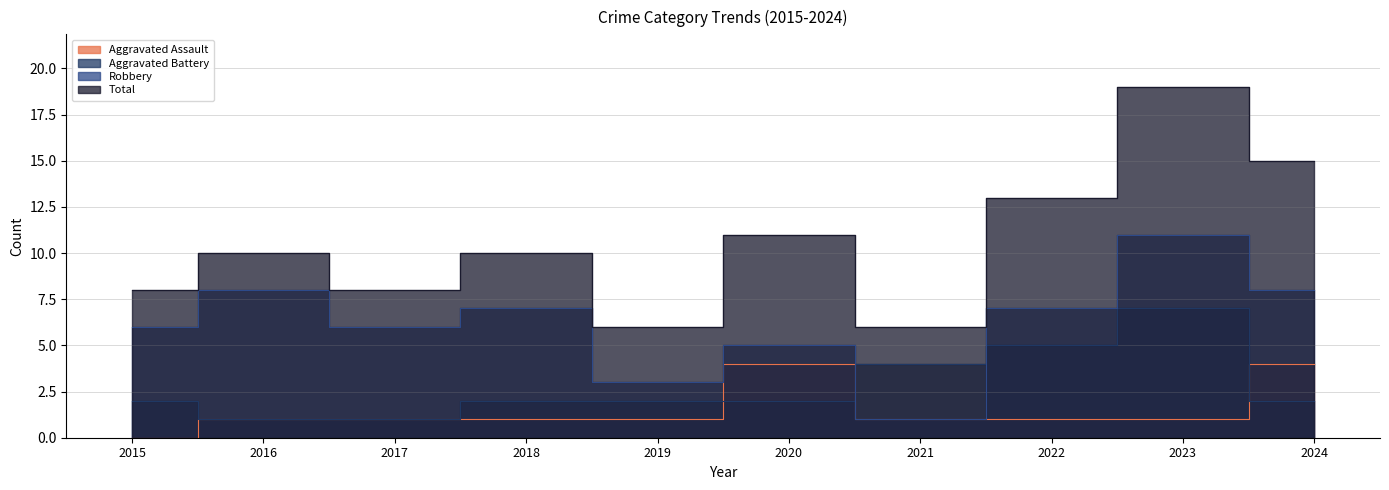

Which has a higher value, 2023 or 2015?

2023